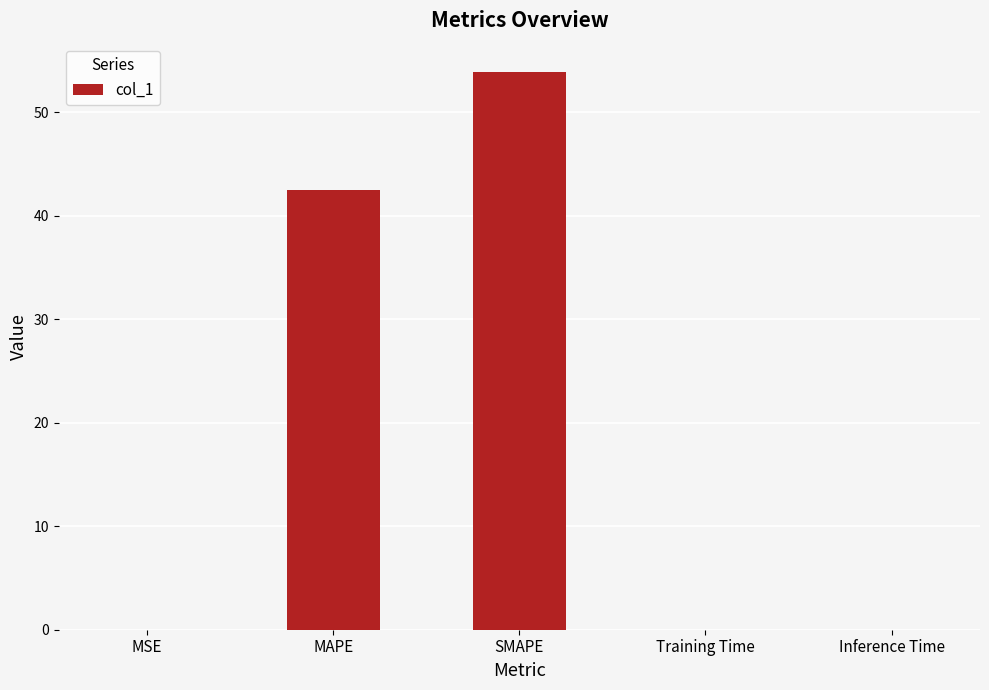

Between SMAPE and MSE, which is larger?

SMAPE